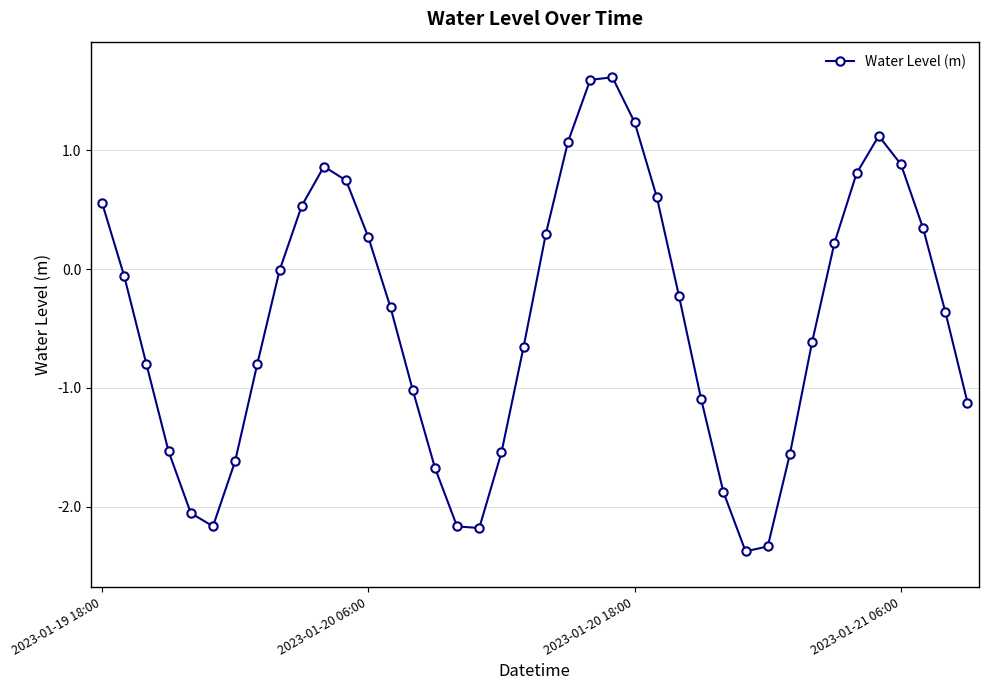

What is the sum of all values?

-17.4